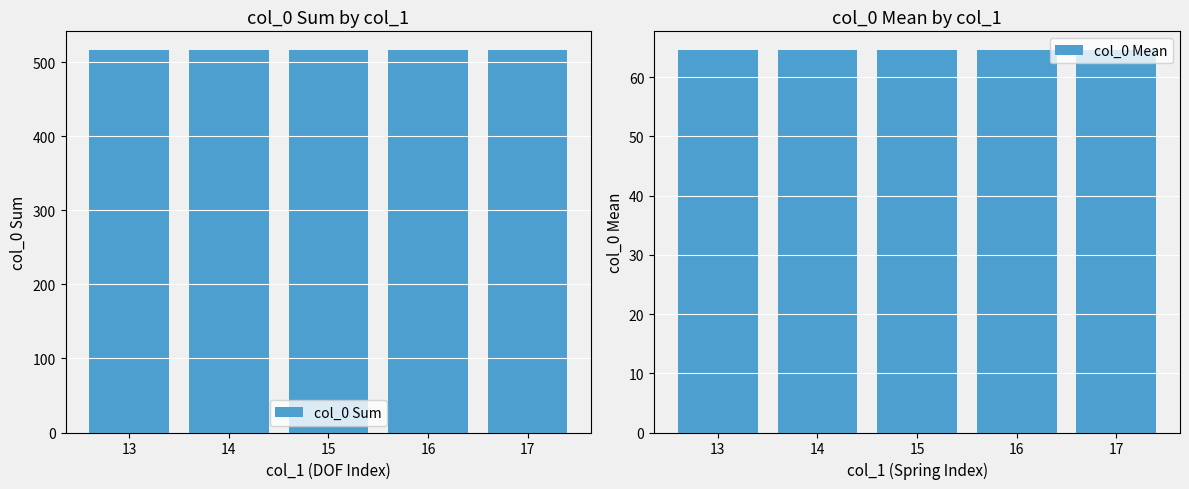

Count the number of categories in the chart.

5